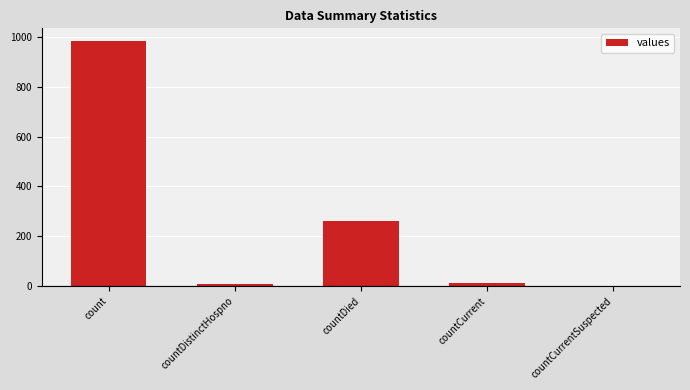

Where is the data nearest to the value 492?

countDied